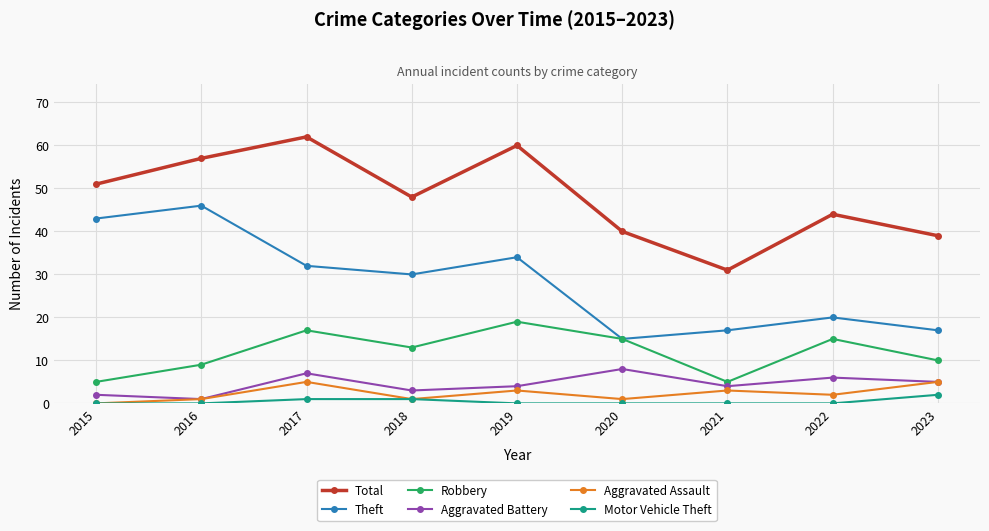

At which category is the sum across all series the highest?

2017